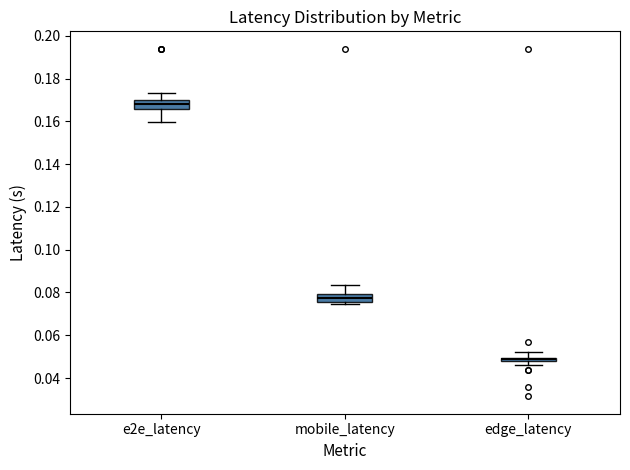

Where does the median line of the box for e2e_latency sit on the y-axis? The values are not printed on the chart, so give them approximately, as read against the axis.

0.168